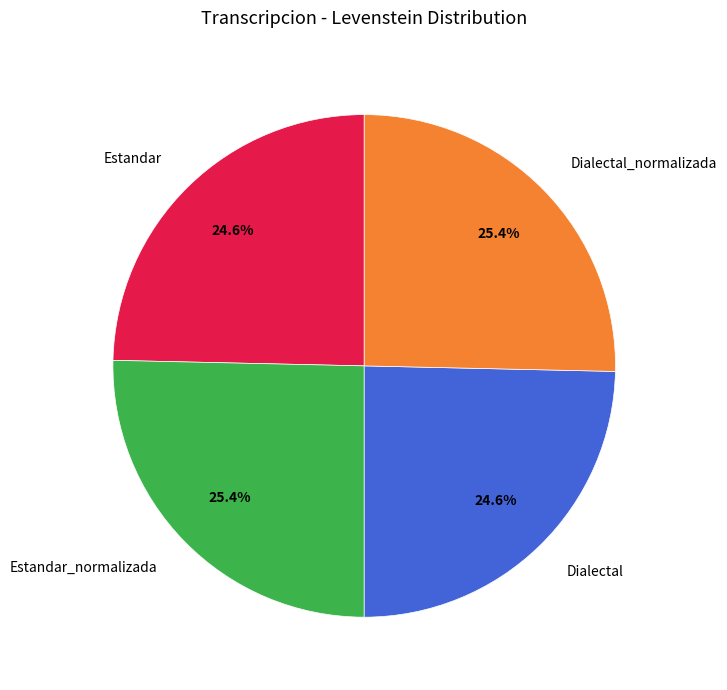

To the nearest percent, what is the difference between the largest and smallest slice percentages?

1%